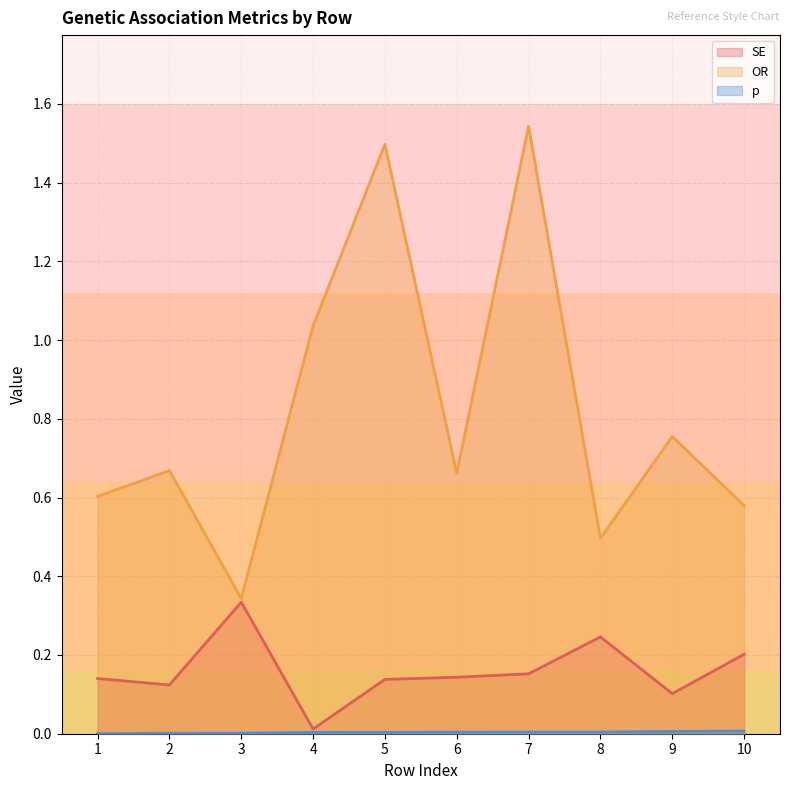

What is the sum of the SE values at 9 and 10?

0.3